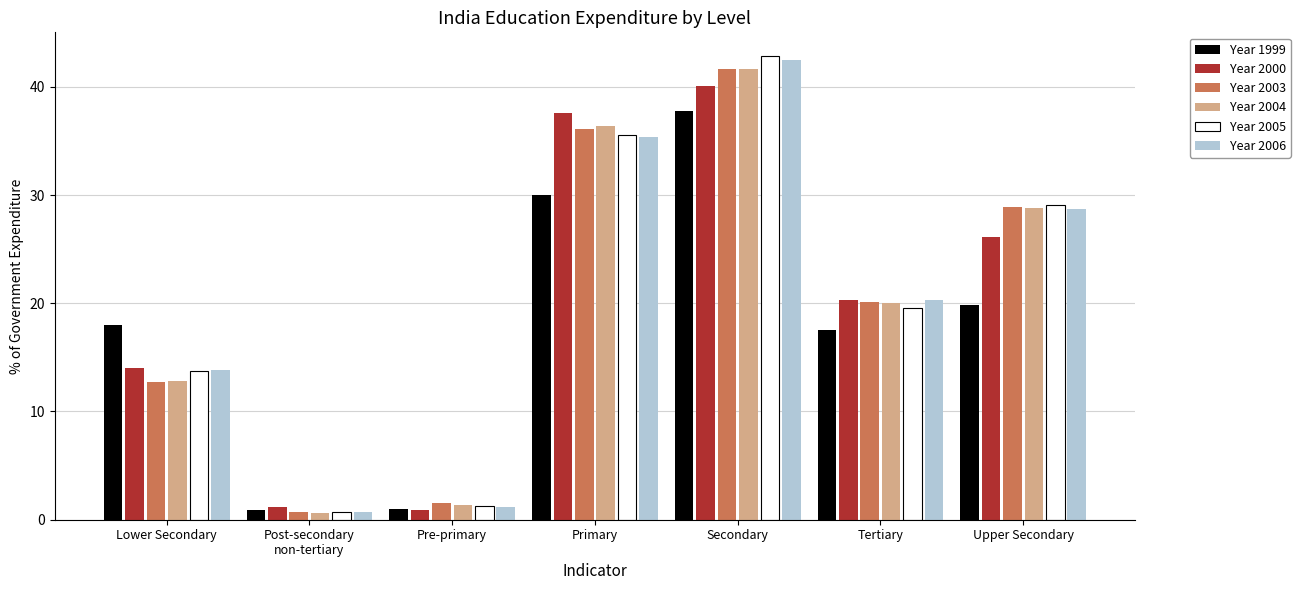

Which label corresponds to the largest value in the chart?

Secondary